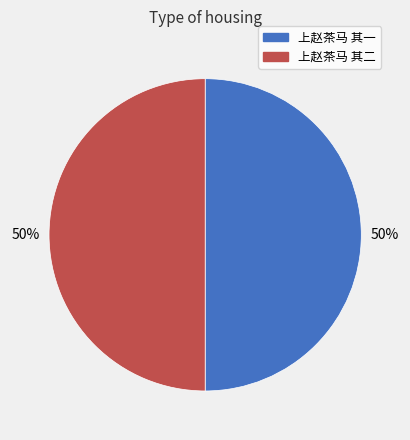

To the nearest percent, what portion does 上赵茶马 其一 represent?

50%